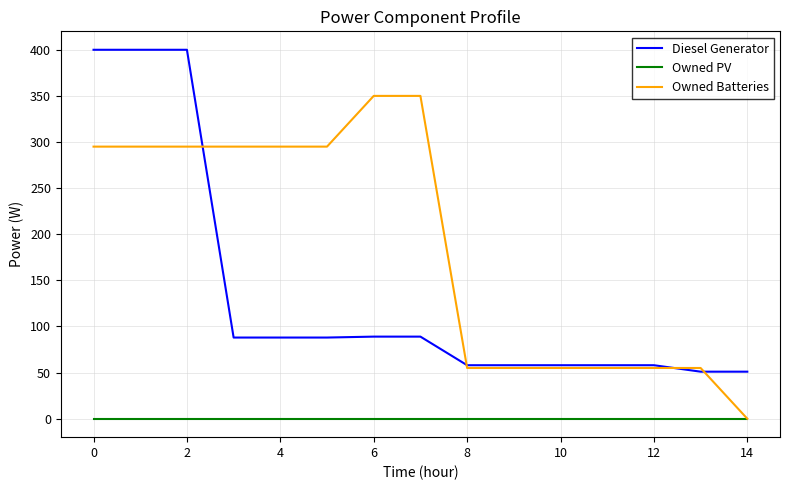

List the series in order of their peak value, highest first.

Diesel Generator, Owned Batteries, Owned PV